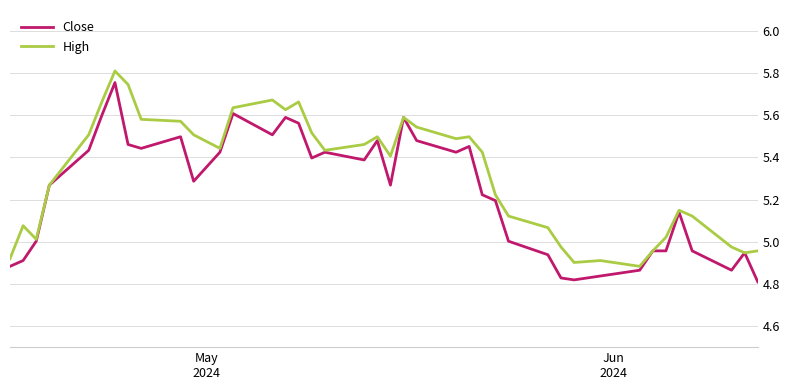

What are all the series names shown in the legend?

Close, High